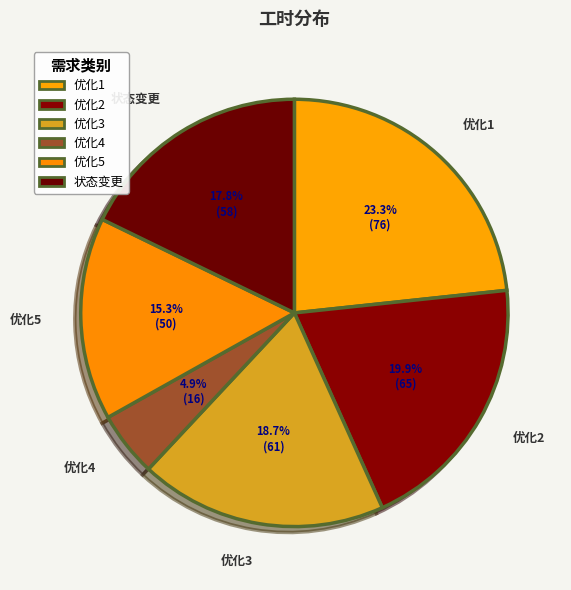

To the nearest percent, what portion does 优化4 represent?

5%